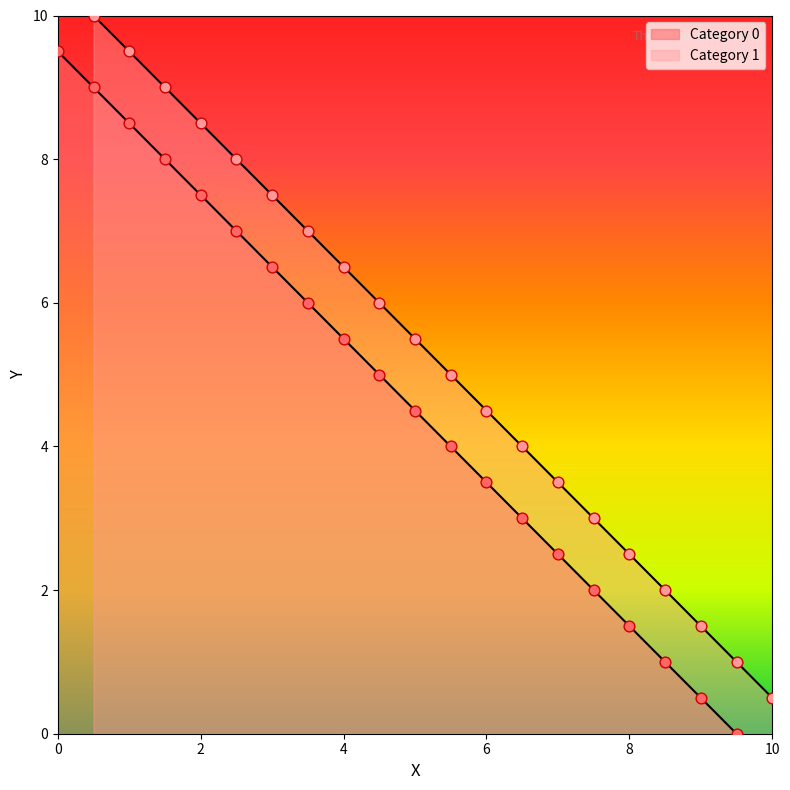

Which series has the widest spread of Y values?

Category 0